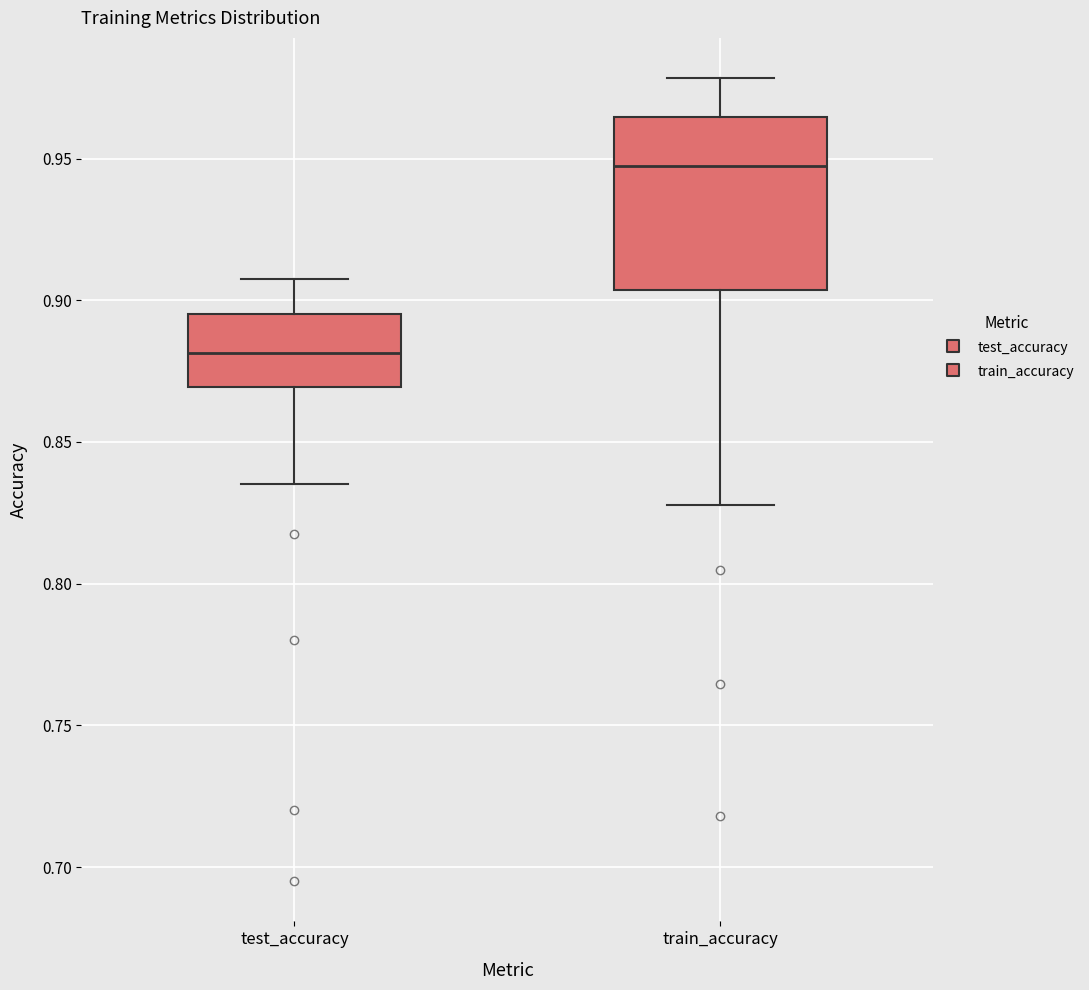

Which box is the tallest, from its lower edge to its upper edge?

train_accuracy